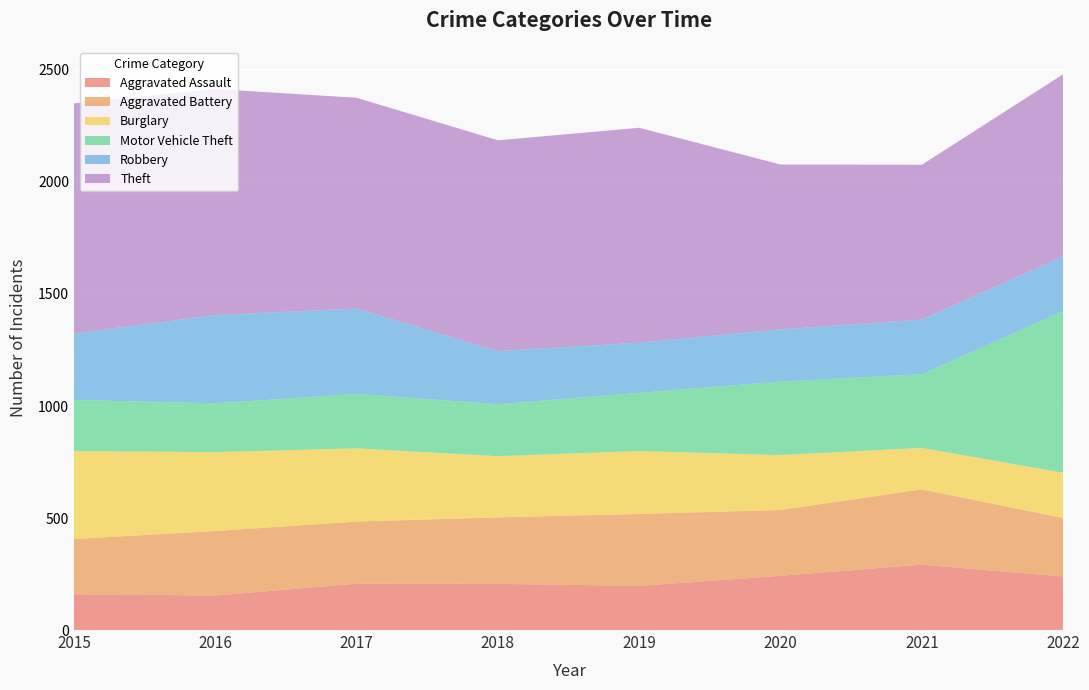

Reading right to left, transcribe all the data shown in this chart.

Aggravated Assault: 239	292	242	197	206	207	154	160
Aggravated Battery: 261	336	294	321	297	277	288	246
Burglary: 202	185	245	281	273	327	352	393
Motor Vehicle Theft: 722	329	328	260	232	243	218	228
Robbery: 245	244	233	224	237	381	394	297
Theft: 812	691	736	959	941	941	1009	1027